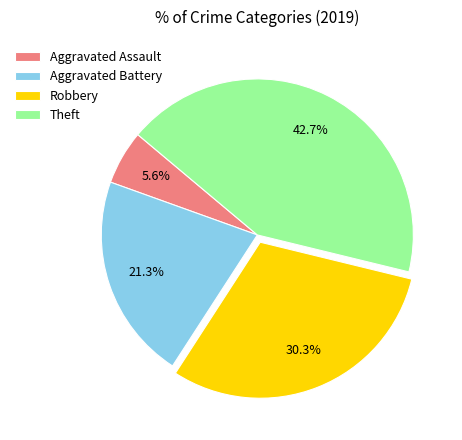

Does Aggravated Assault represent more than half of the total?

No